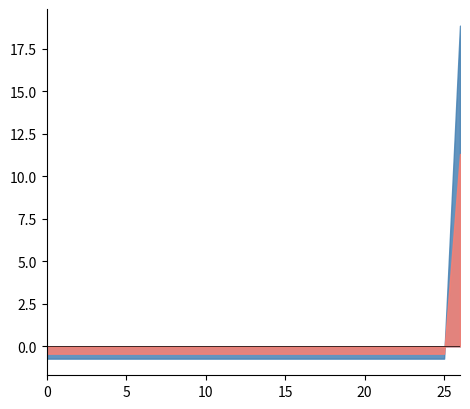

Between 3 and 12, which is larger?

3